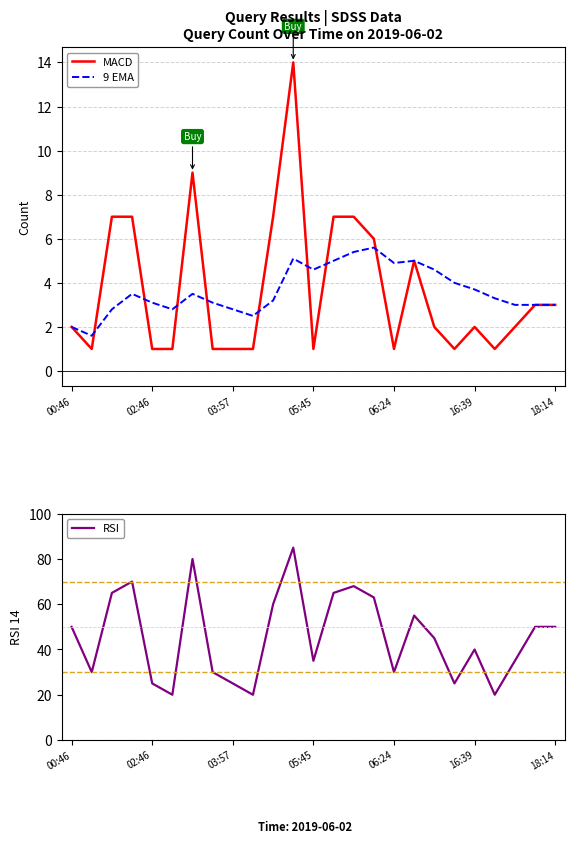

Reading left to right, what are all the values shown in this chart?

MACD: 2.0	1.0	7.0	7.0	1.0	1.0	9.0	1.0	1.0	1.0	7.0	14.0	1.0	7.0	7.0	6.0	1.0	5.0	2.0	1.0	2.0	1.0	2.0	3.0	3.0
9 EMA: 2.0	1.6	2.8	3.5	3.1	2.8	3.5	3.1	2.8	2.5	3.2	5.1	4.6	5.0	5.4	5.6	4.9	5.0	4.6	4.0	3.7	3.3	3.0	3.0	3.0
RSI: 50.0	30.0	65.0	70.0	25.0	20.0	80.0	30.0	25.0	20.0	60.0	85.0	35.0	65.0	68.0	63.0	30.0	55.0	45.0	25.0	40.0	20.0	35.0	50.0	50.0